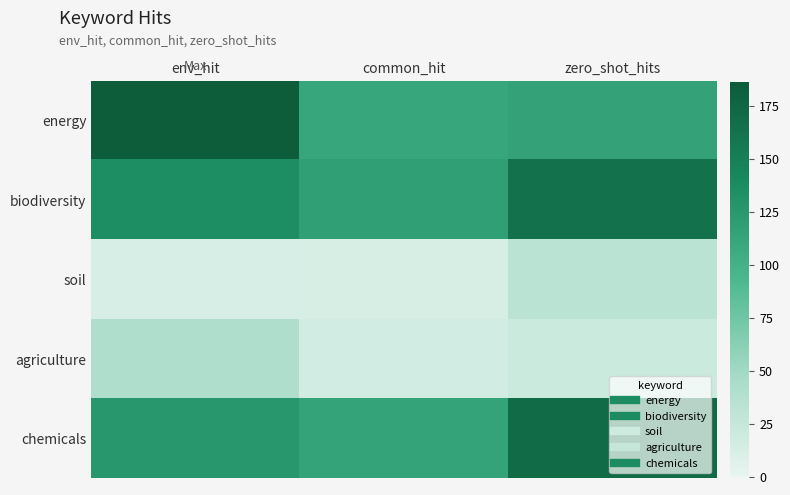

Reading left to right, extract all data points from this chart.

energy: env_hit=186	common_hit=111	zero_shot_hits=115
biodiversity: env_hit=136	common_hit=117	zero_shot_hits=163
soil: env_hit=13	common_hit=12	zero_shot_hits=33
agriculture: env_hit=41	common_hit=16	zero_shot_hits=21
chemicals: env_hit=126	common_hit=114	zero_shot_hits=170